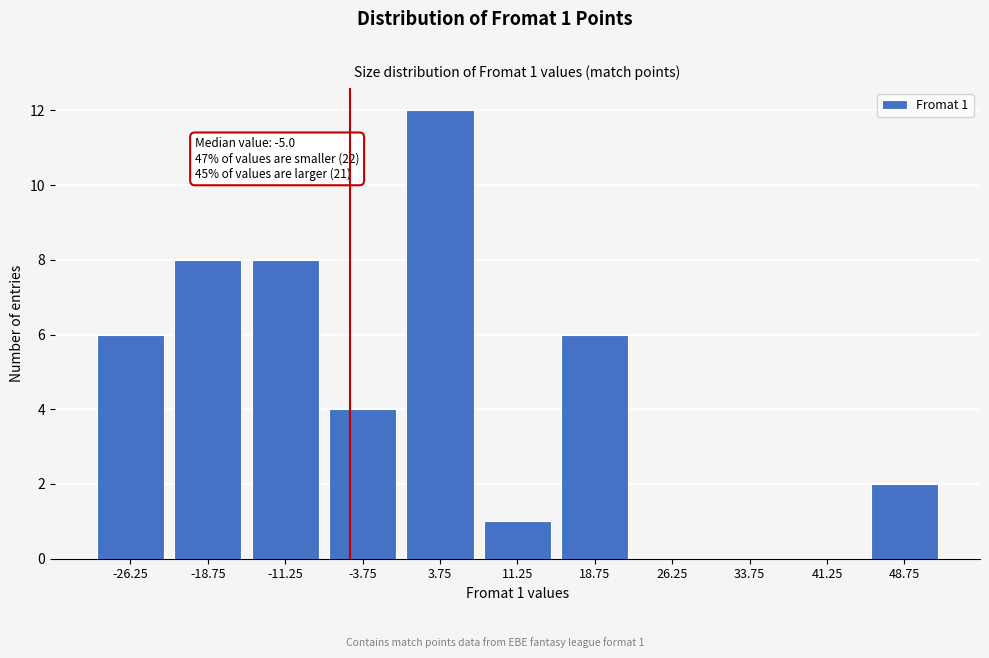

Over which range of the x-axis is the bar tallest?

0.0 to 7.5